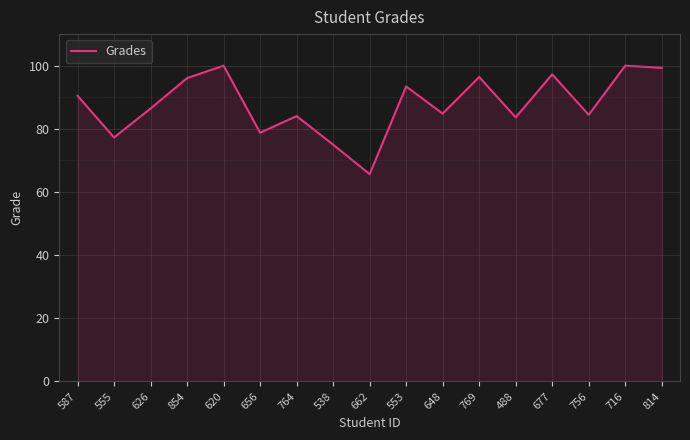

Does the chart display data point markers on the line(s)?

No